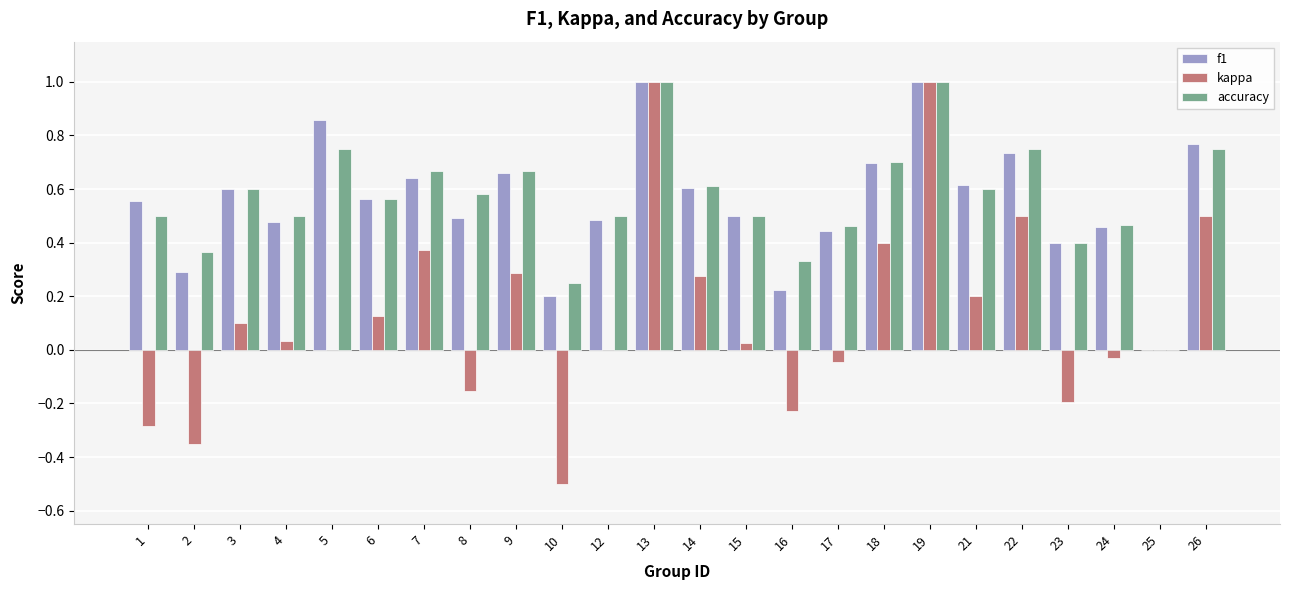

Which series has the largest range (max minus min)?

kappa